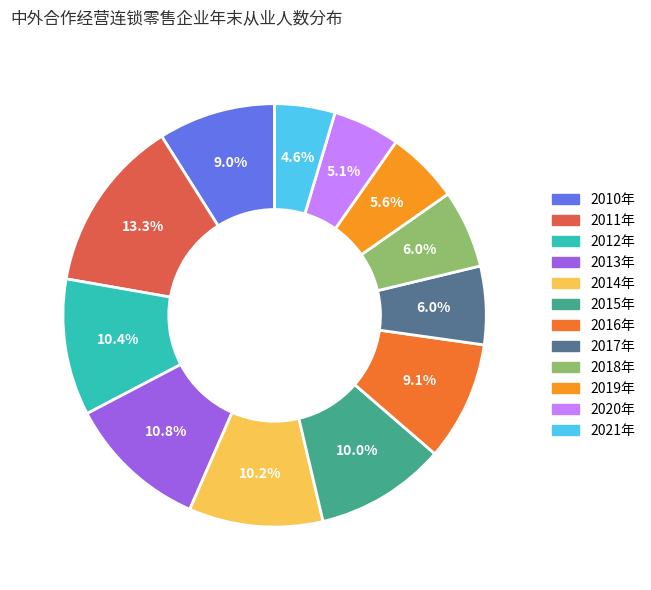

What is the ratio of the value at 2021年 to the value at 2013年?

0.4